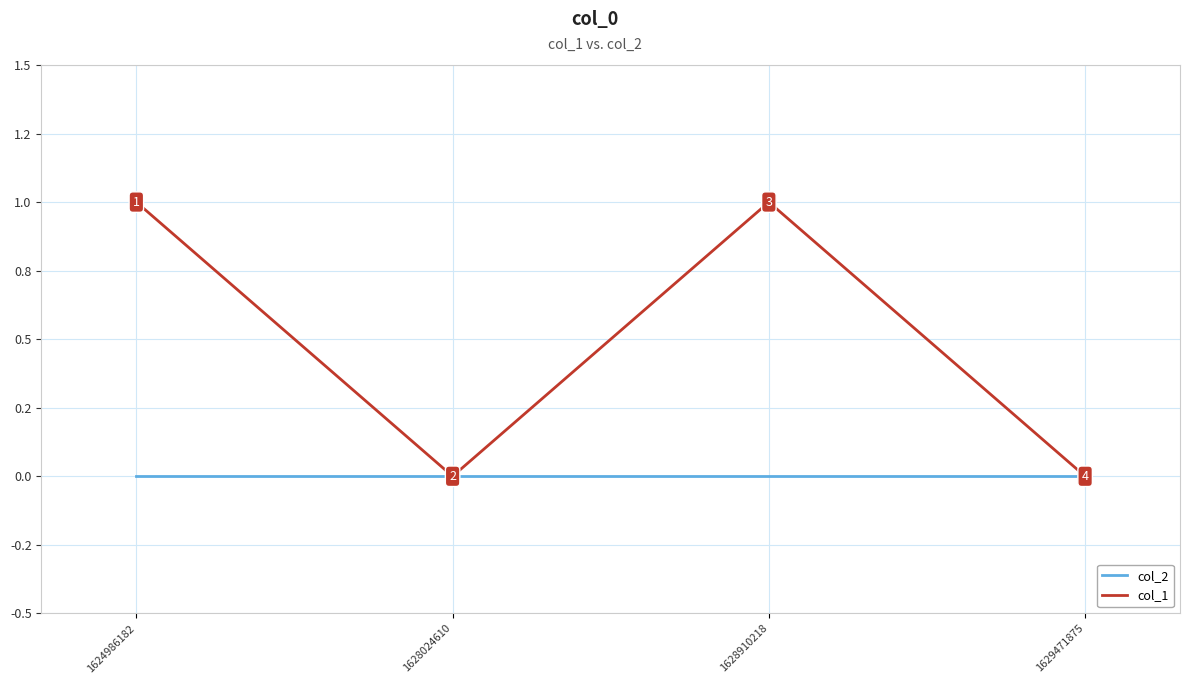

What is the greatest value displayed?

1